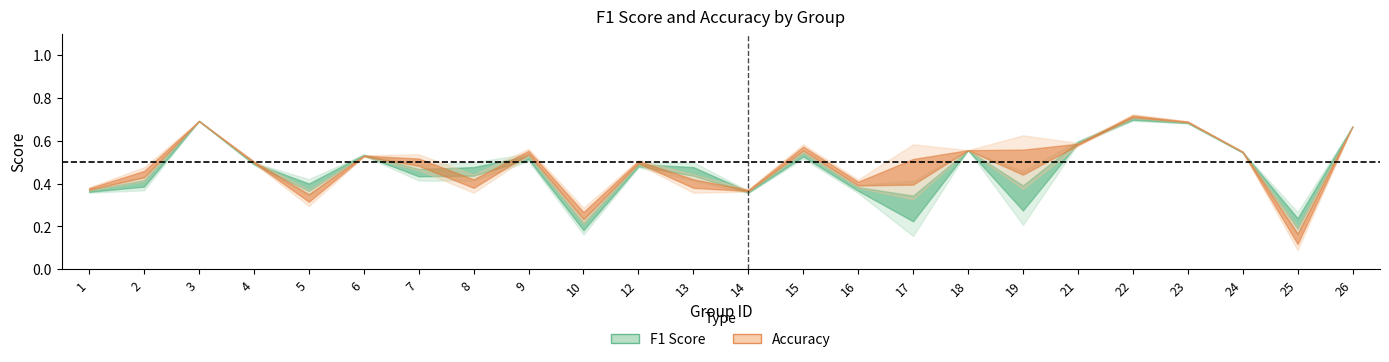

True or false: f1 and accuracy intersect in this chart.

True